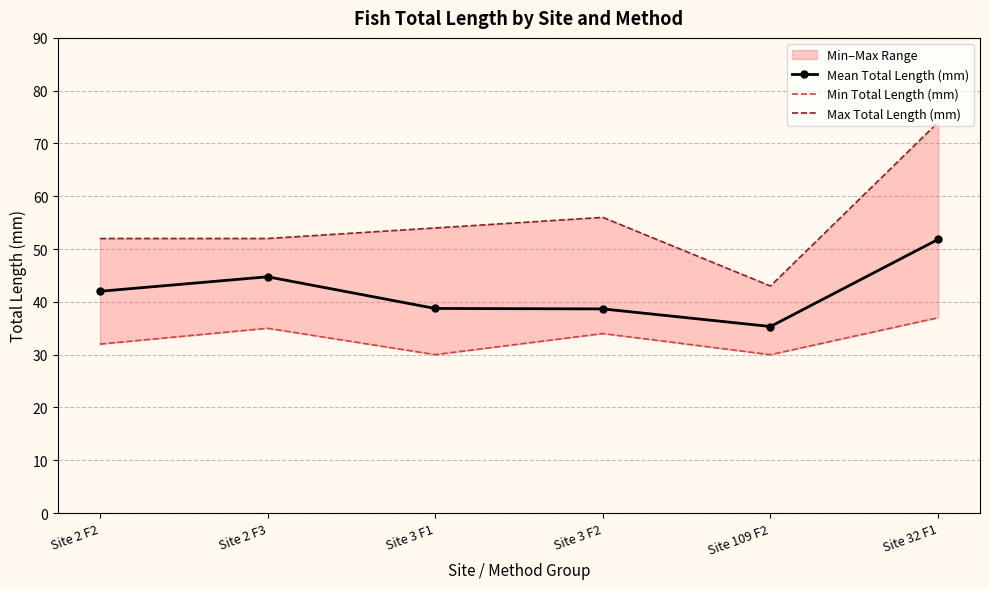

At Site 2 F3, list the series in order from largest to smallest.

Max Total Length (mm), Mean Total Length (mm), Min Total Length (mm)